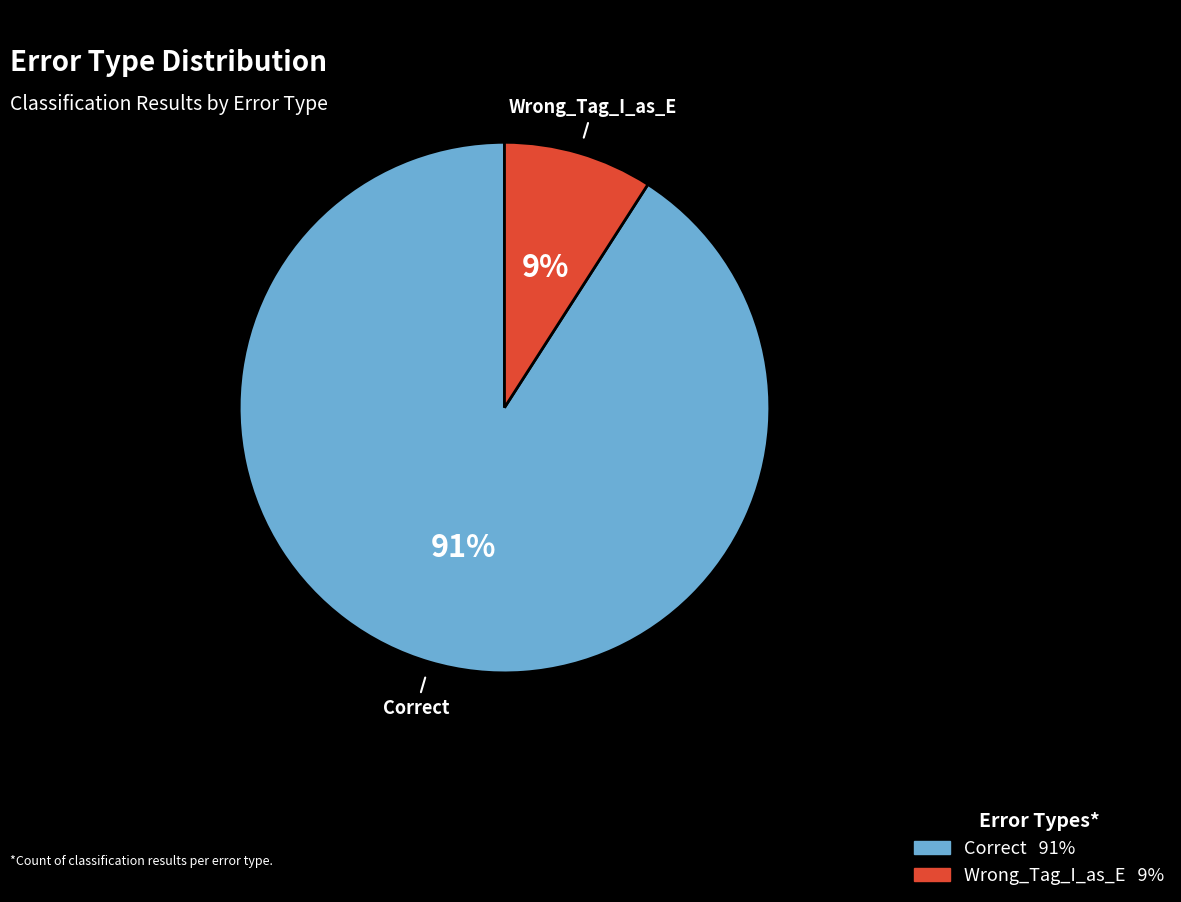

What percentage is the Wrong_Tag_I_as_E slice, to the nearest percent?

9%